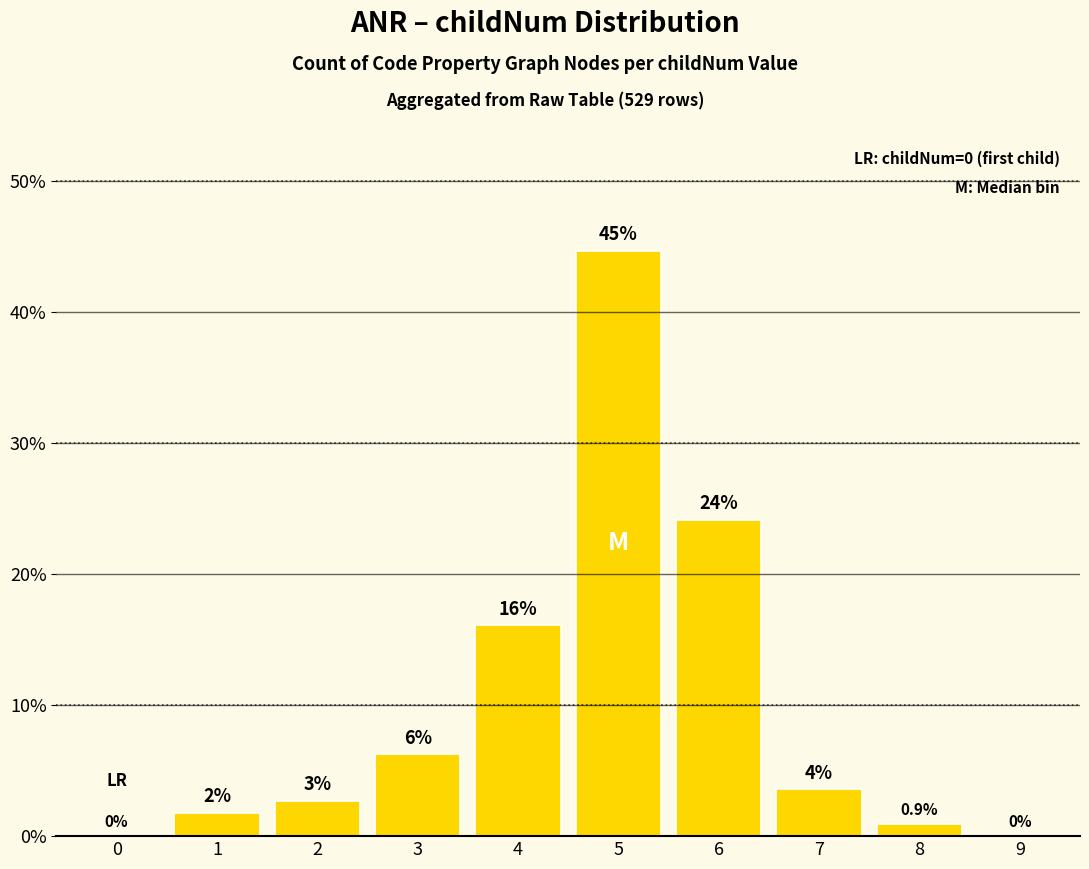

The chart shows a value of 5.8 at 7. True or false?

False